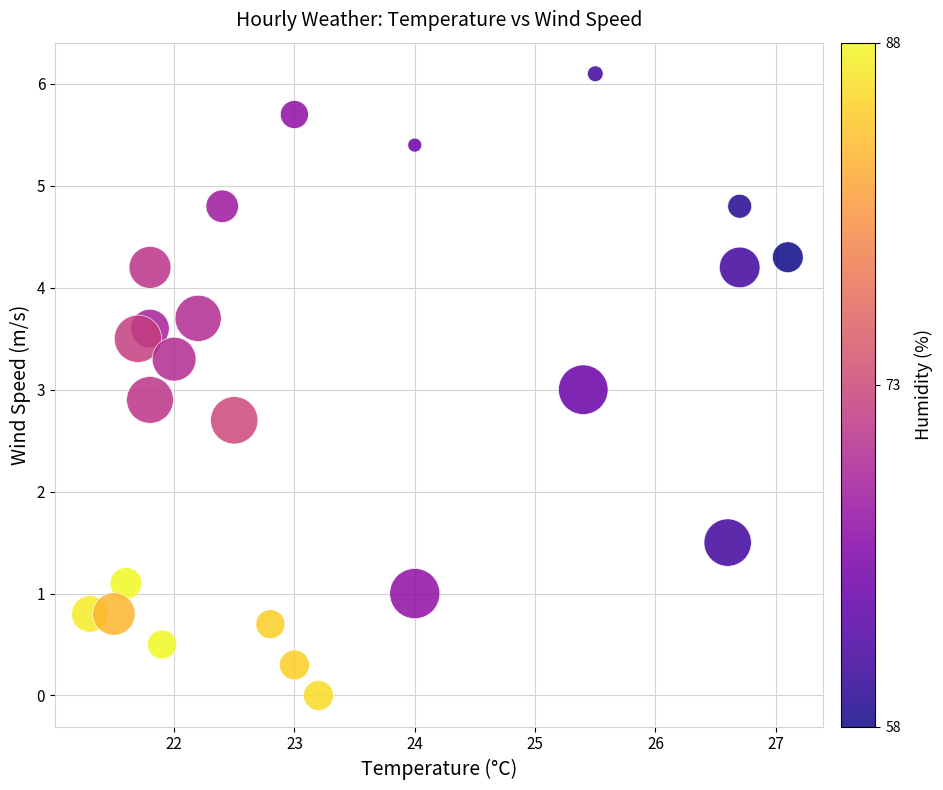

What is the range of X values (max minus min)?

5.8